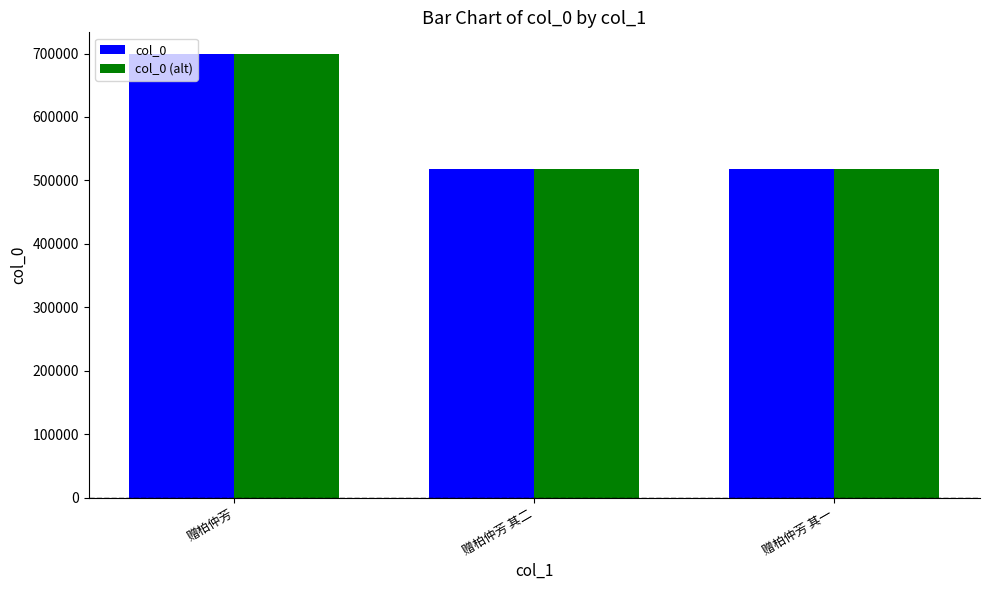

What is the difference between the col_0 values at 赠柏仲芳 and 赠柏仲芳 其一?

180122